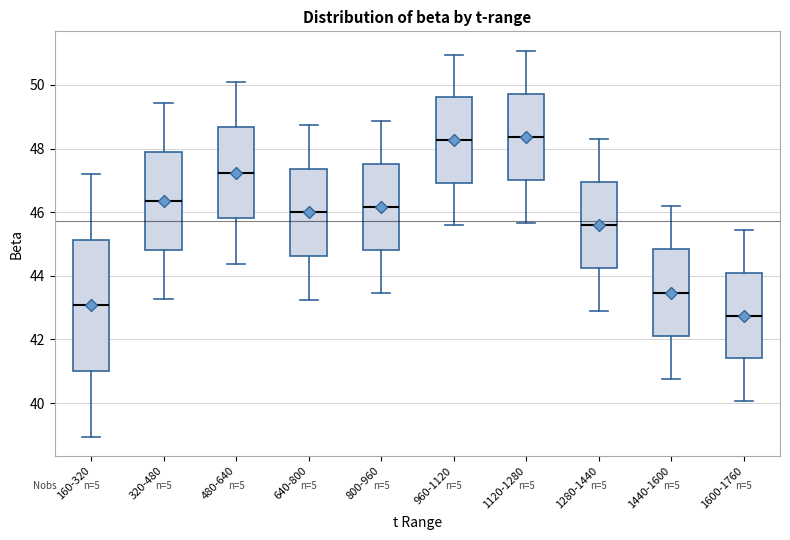

Comparing the boxes themselves (not the whiskers), which one is the tallest?

160-320